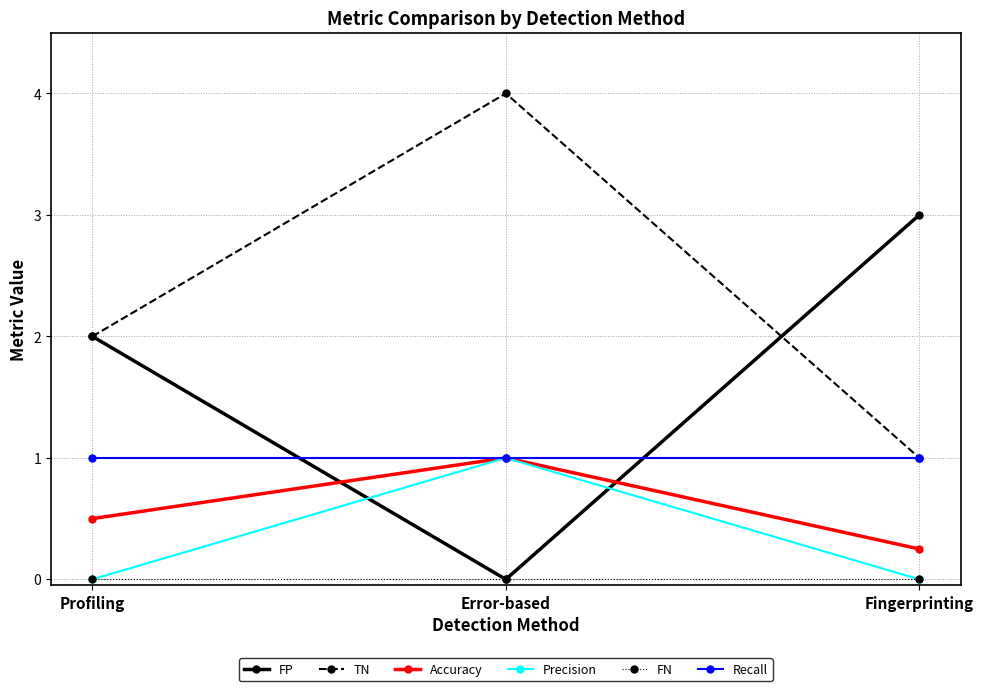

Does the chart have visible grid lines?

Yes